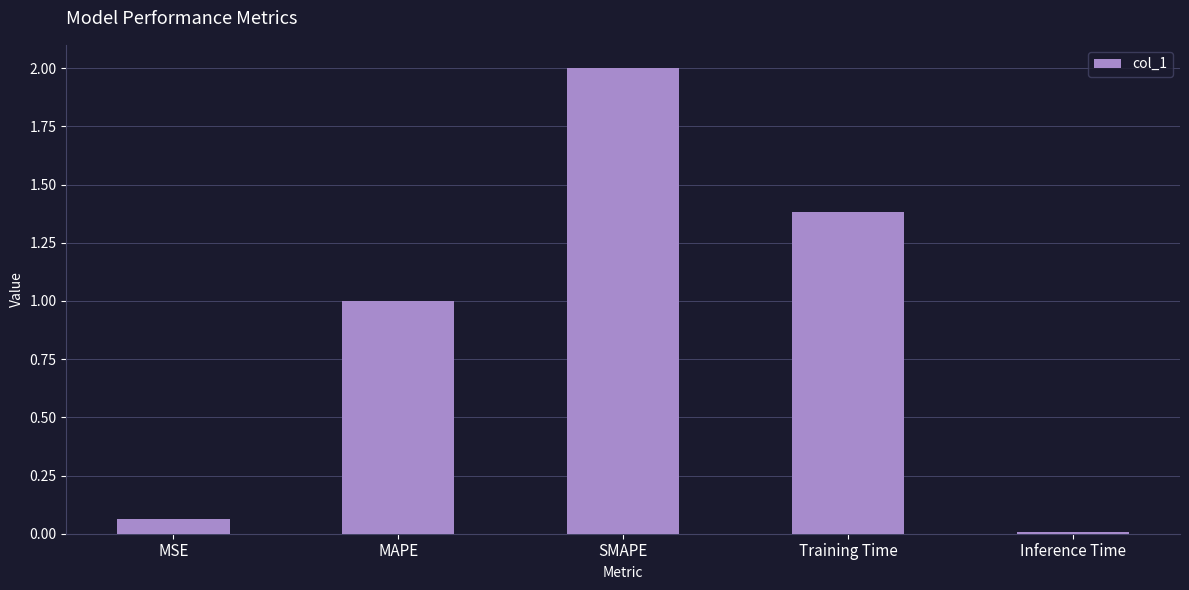

Where is the data nearest to the value 1?

MAPE